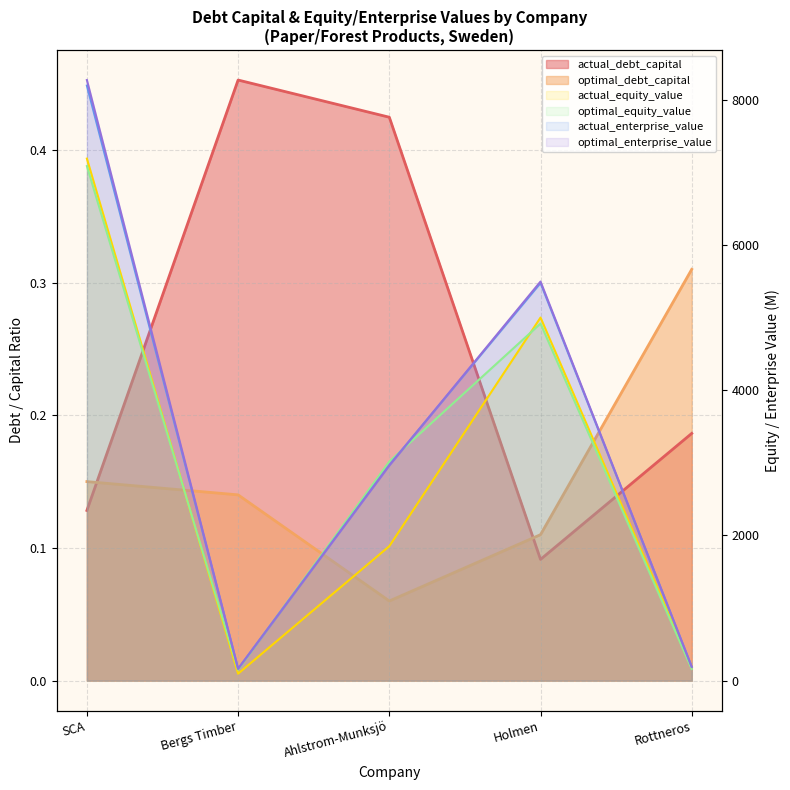

Reading left to right, list all the values displayed in this chart.

actual_debt_capital: SCA=0.1	Bergs Timber=0.5	Ahlstrom-Munksjö=0.4	Holmen=0.1	Rottneros=0.2
optimal_debt_capital: SCA=0.1	Bergs Timber=0.1	Ahlstrom-Munksjö=0.1	Holmen=0.1	Rottneros=0.3
actual_equity_value: SCA=7192.1	Bergs Timber=94.9	Ahlstrom-Munksjö=1851.9	Holmen=5002.0	Rottneros=186.6
optimal_equity_value: SCA=7089.0	Bergs Timber=149.5	Ahlstrom-Munksjö=3018.6	Holmen=4919.2	Rottneros=159.5
actual_enterprise_value: SCA=8198.5	Bergs Timber=162.5	Ahlstrom-Munksjö=2970.6	Holmen=5478.2	Rottneros=189.2
optimal_enterprise_value: SCA=8274.9	Bergs Timber=162.8	Ahlstrom-Munksjö=2963.4	Holmen=5498.1	Rottneros=190.5